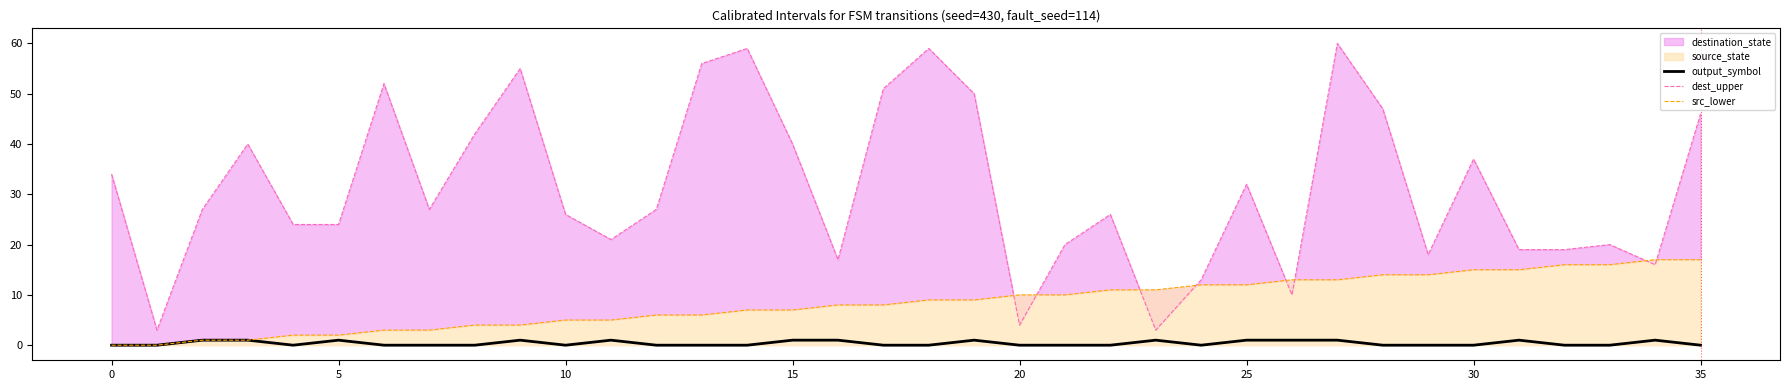

Is it true that src_lower equals 5 at 11?

True